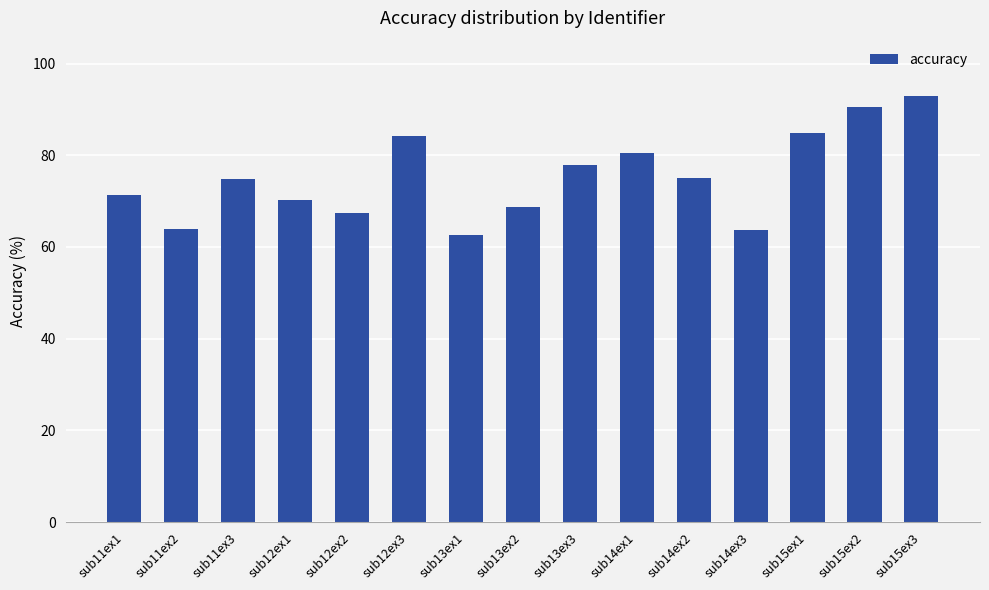

Between sub14ex3 and sub15ex2, which is larger?

sub15ex2